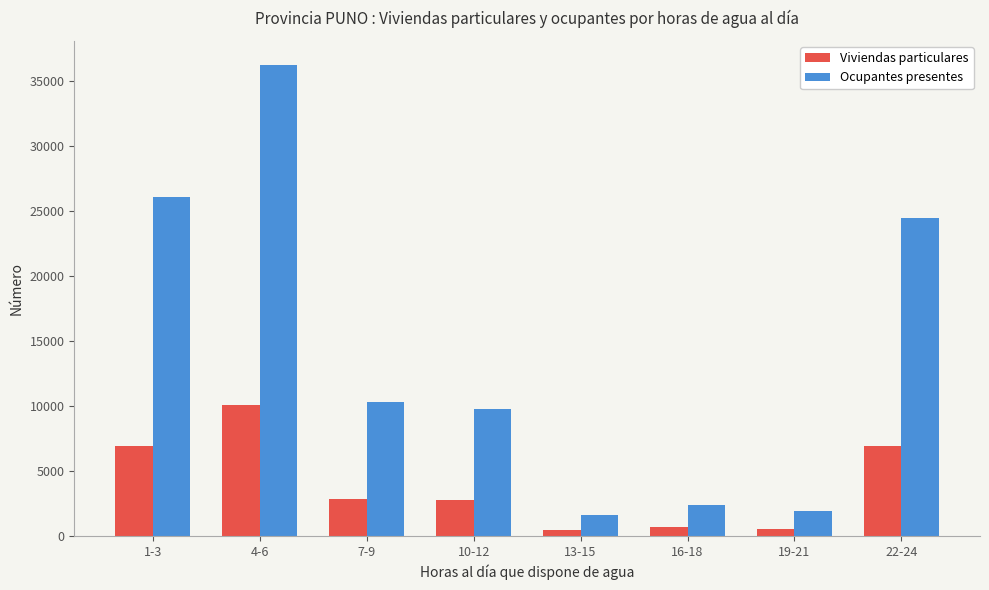

At which category is the sum across all series the highest?

4-6